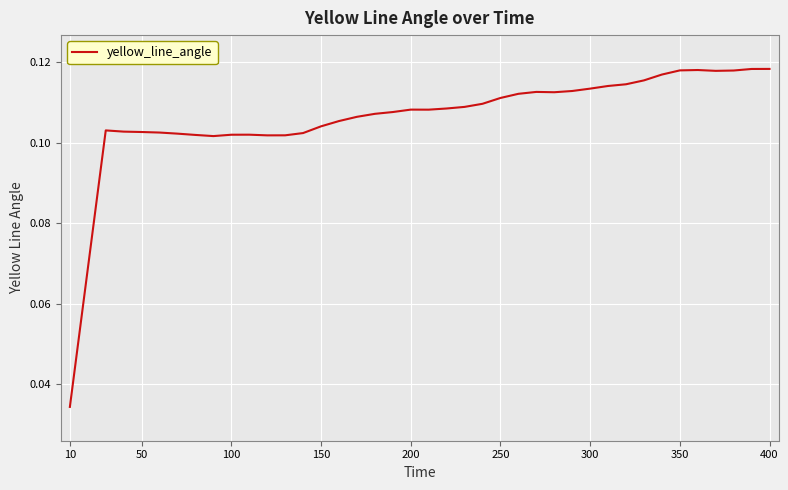

Which label corresponds to the smallest value in the chart?

10